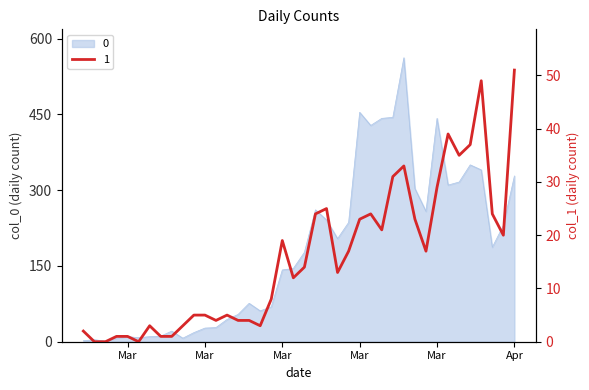

What are all the series names shown in the legend?

0, 1